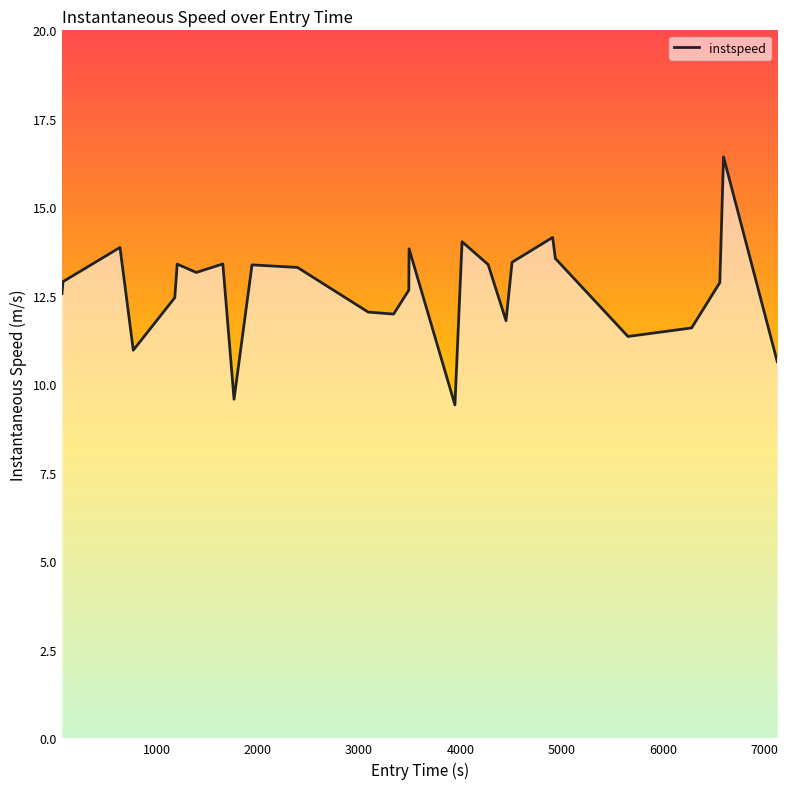

Does the chart have visible grid lines?

No